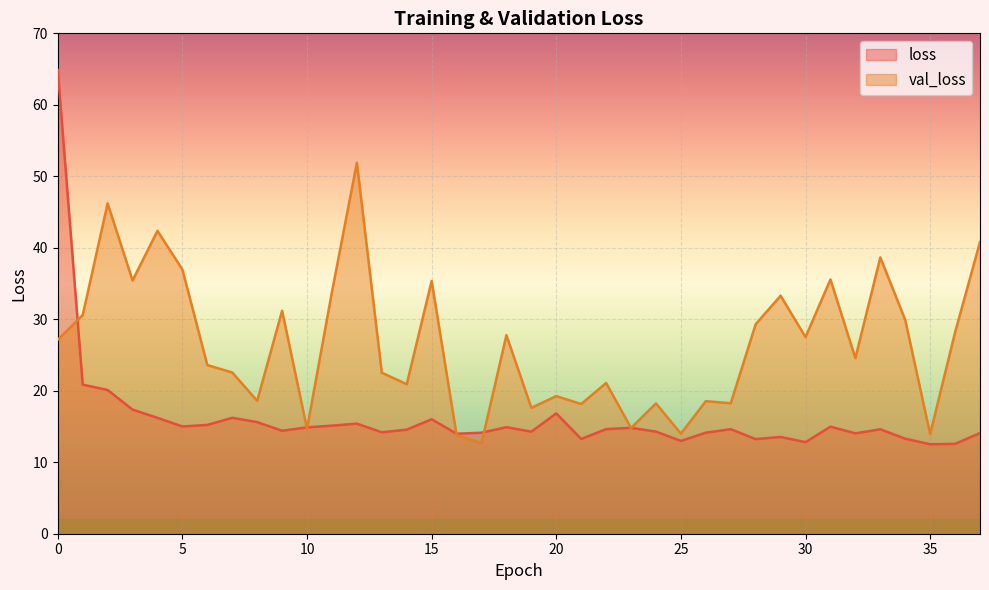

Which series has the widest spread of values?

loss